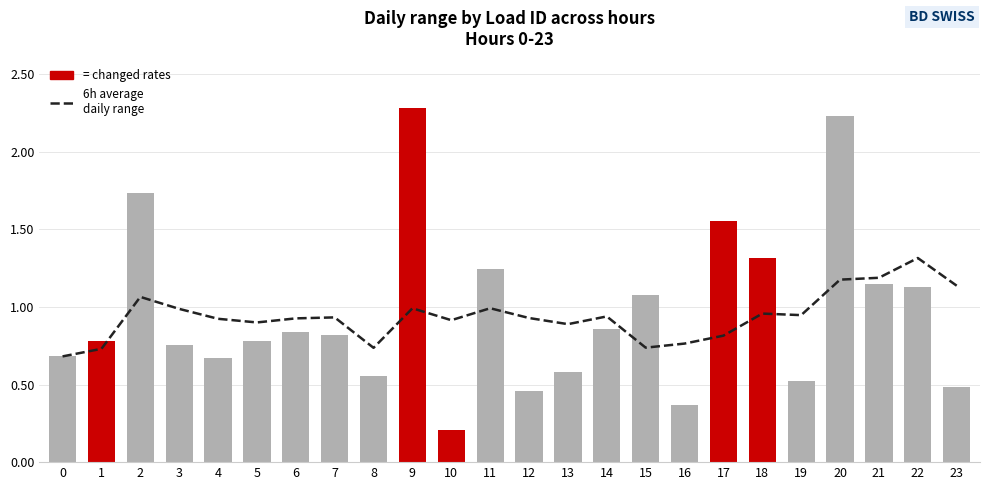

Reading left to right, what are all the values shown in this chart?

0.7	0.7	1.1	1.0	0.9	0.9	0.9	0.9	0.7	1.0	0.9	1.0	0.9	0.9	0.9	0.7	0.8	0.8	1.0	0.9	1.2	1.2	1.3	1.1